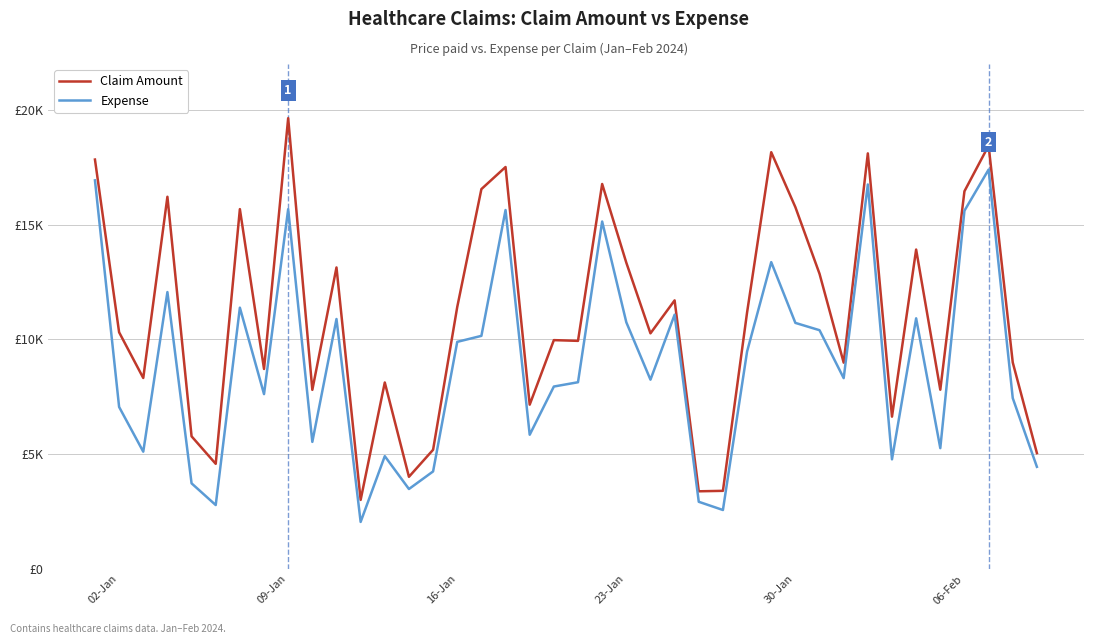

What are all the series names shown in the legend?

Claim Amount, Expense